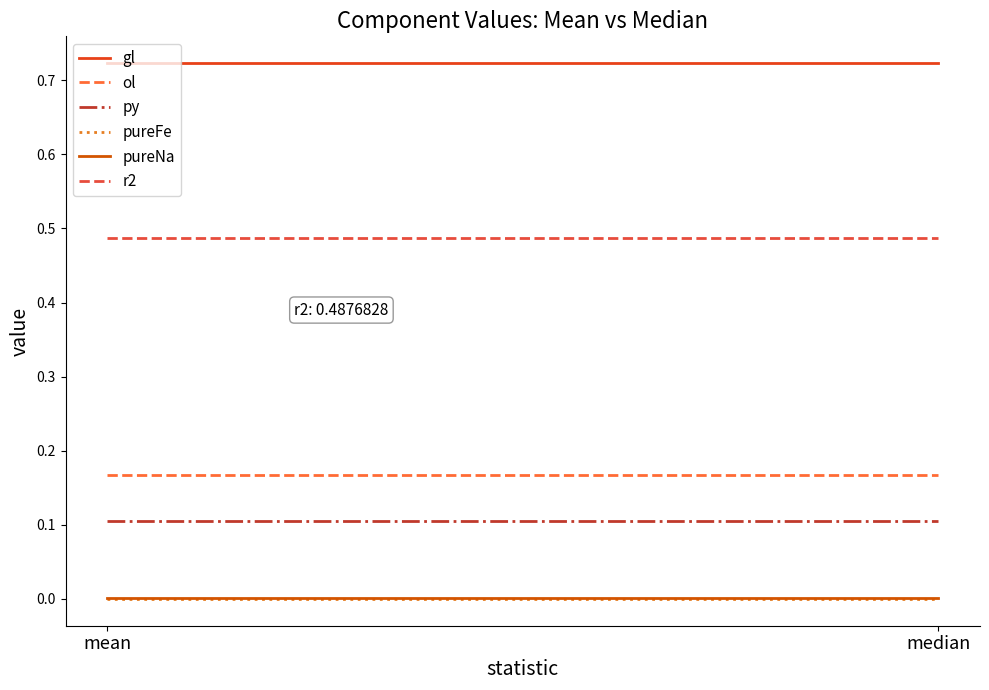

Rank the series by their maximum value, from lowest to highest.

pureFe, pureNa, py, ol, r2, gl